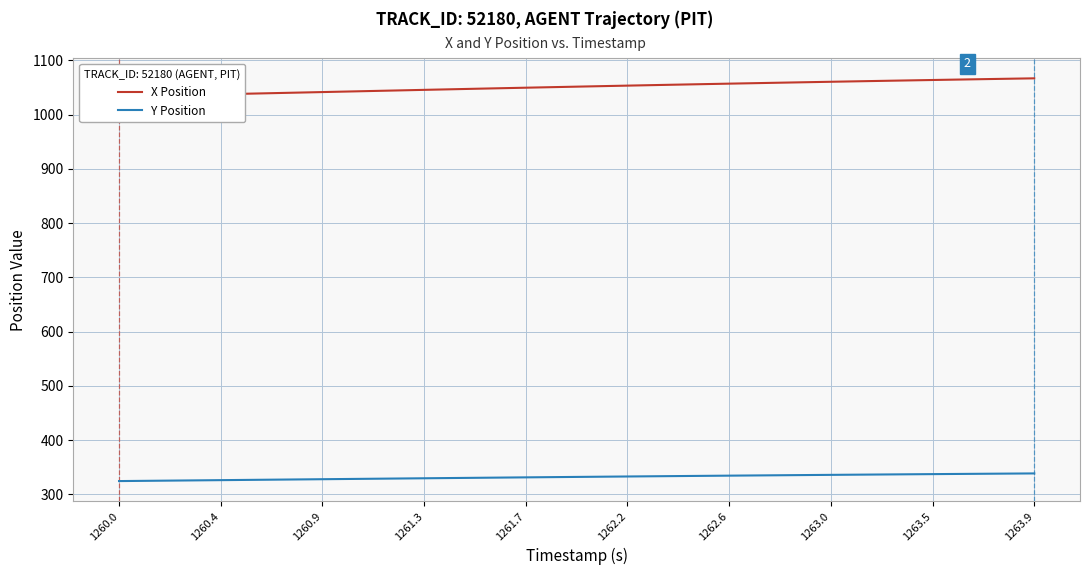

How many lines are shown in the chart?

2